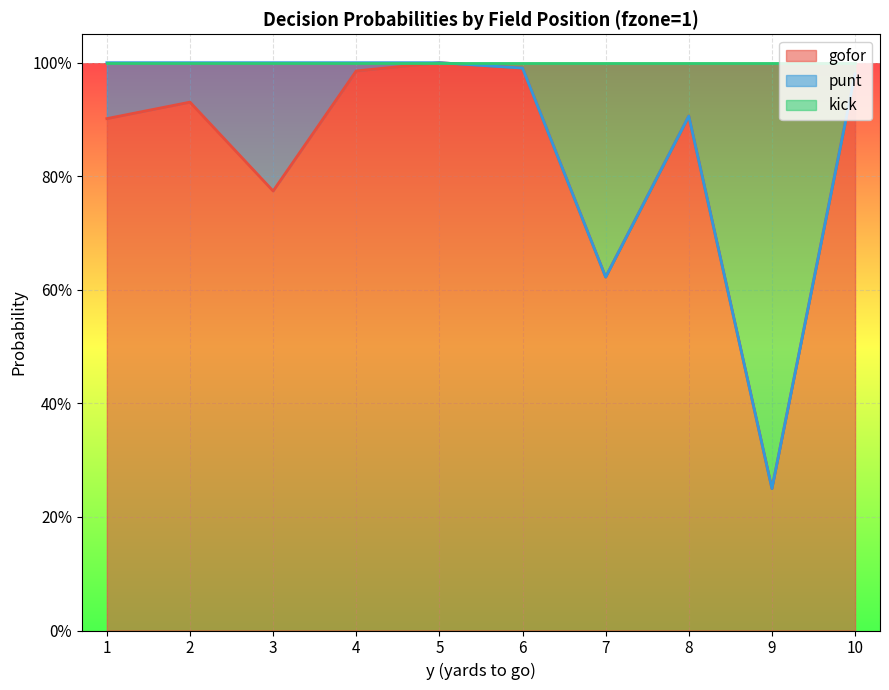

What is the value of the kick point at the 3rd from the left?

1.0